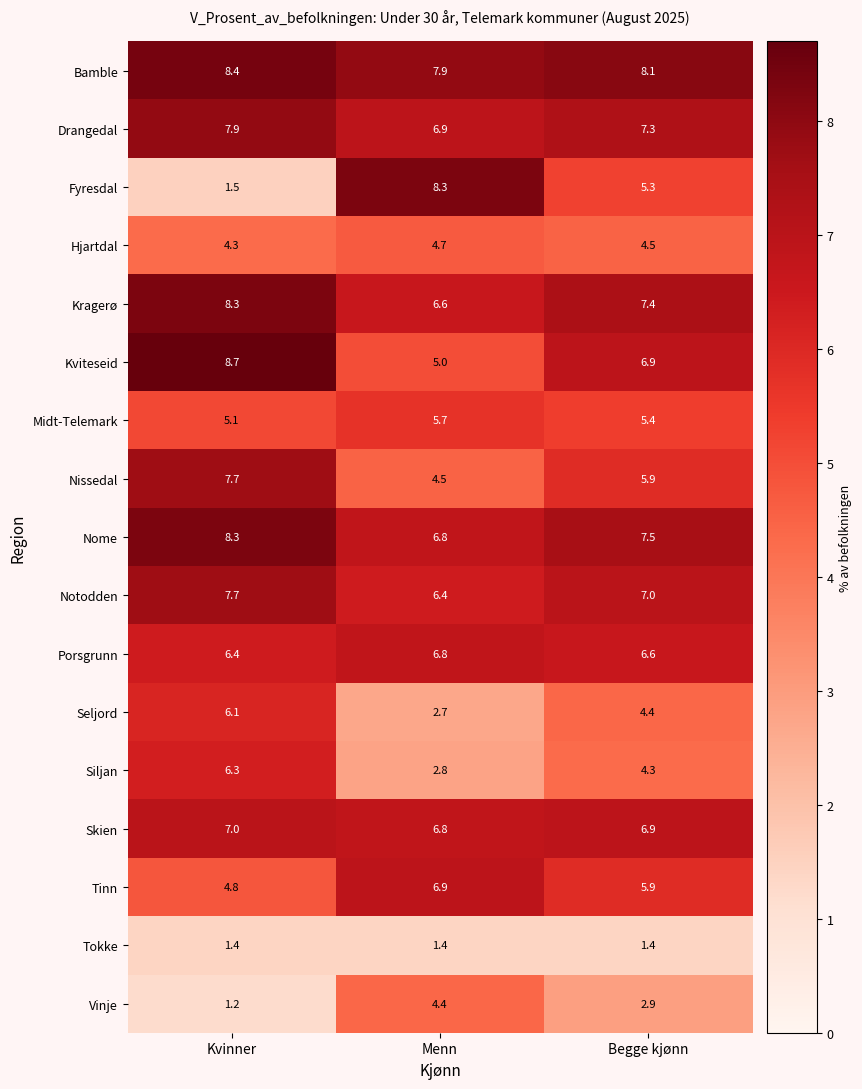

How many data points does each series have?

3